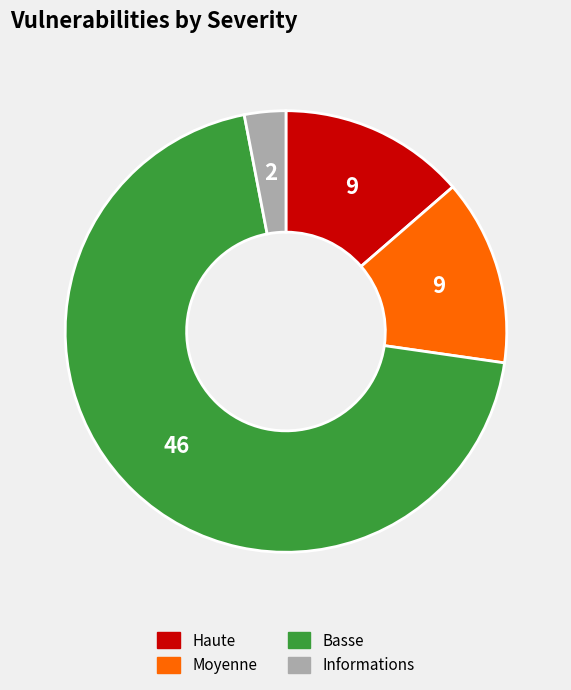

What is the ratio of the value at Haute to the value at Basse?

0.2